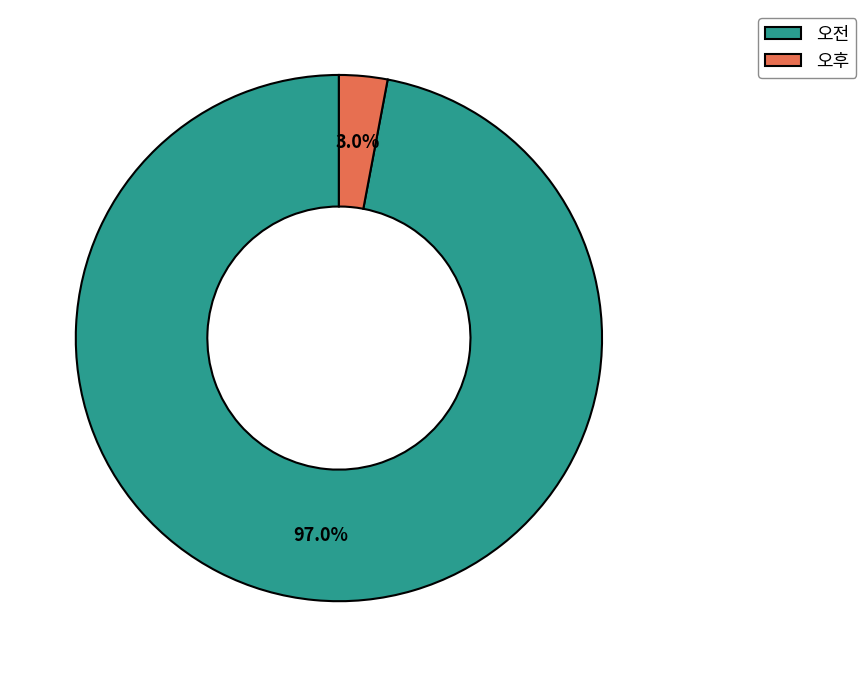

What is the total percentage of 오후 and 오전?

100.0%